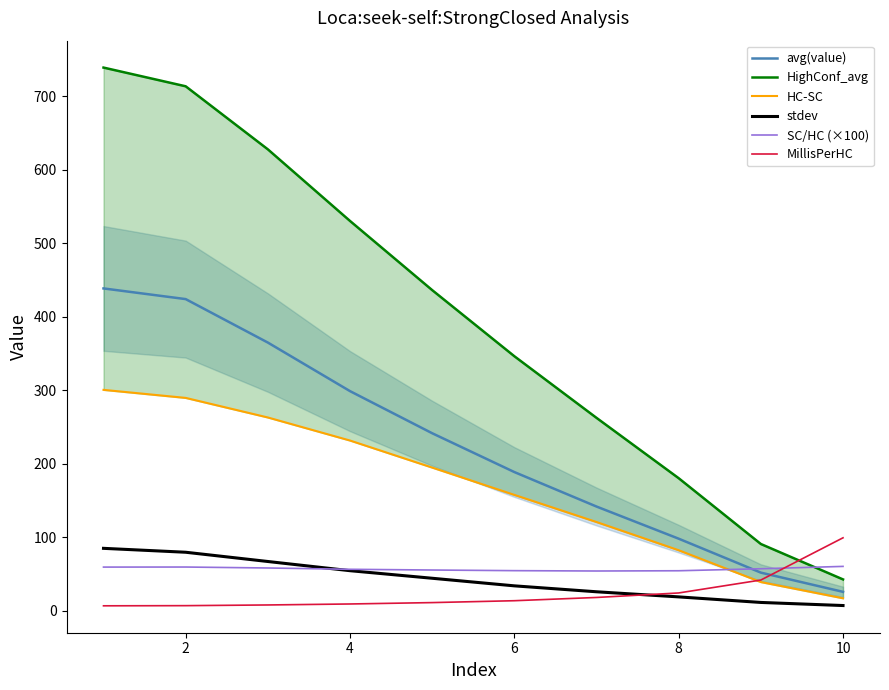

How many data points in avg(value) are less than 241?

5